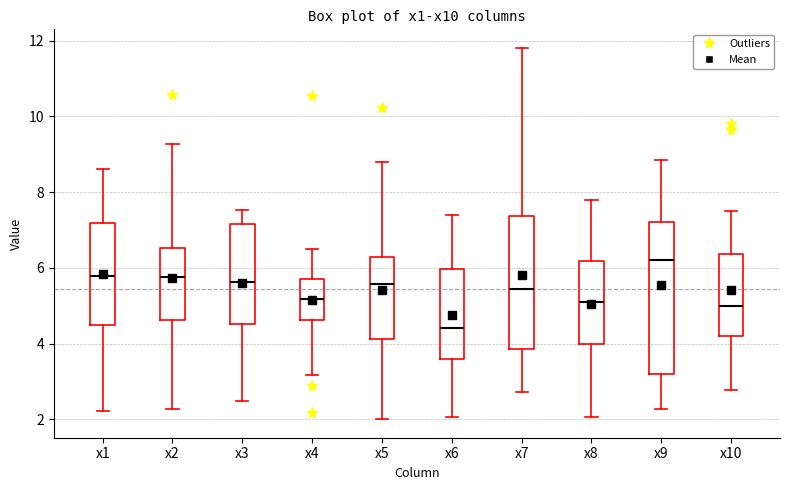

Where is the upper edge of the box for x2 on the y-axis? The values are not printed on the chart, so give them approximately, as read against the axis.

6.6